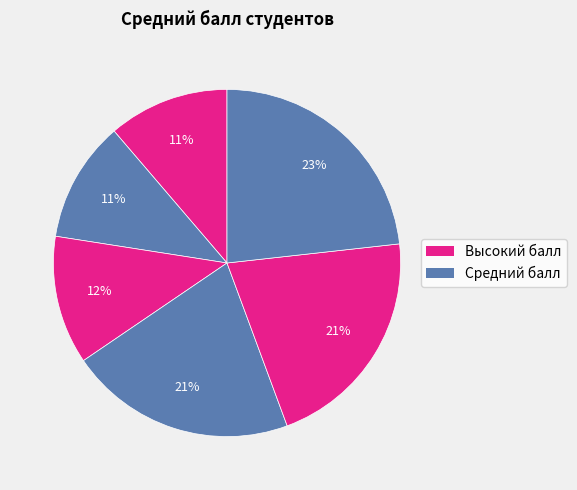

To the nearest percent, what is the average slice percentage?

17%